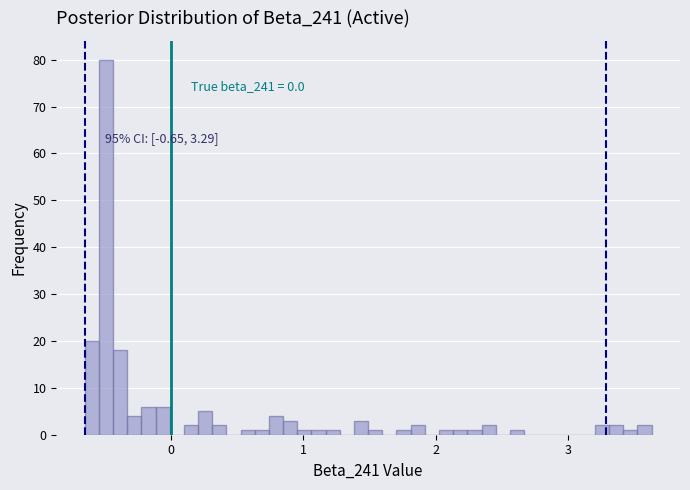

Around what value on the x-axis is the tallest bar? Give the approximate position of its centre, as read against the axis.

-0.5